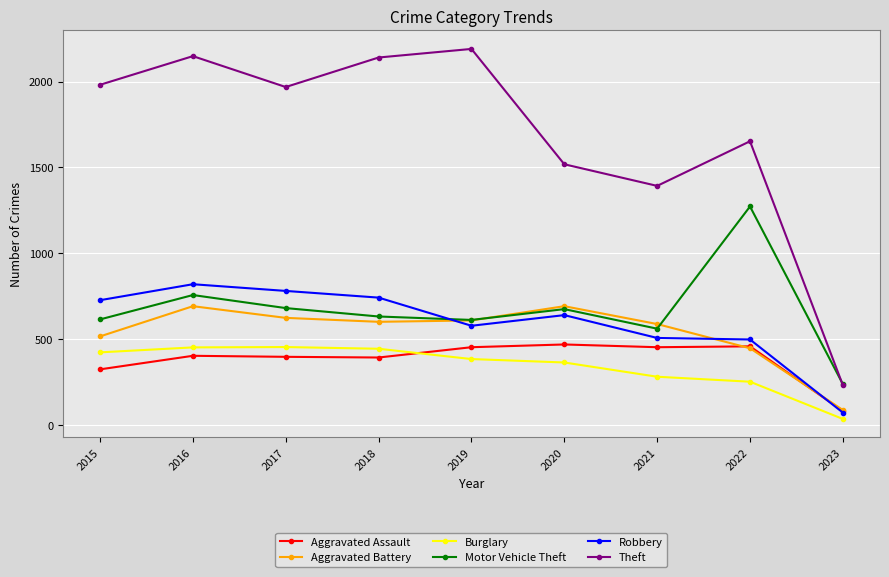

Rank the series at 2021 from lowest to highest value.

Burglary, Aggravated Assault, Robbery, Motor Vehicle Theft, Aggravated Battery, Theft